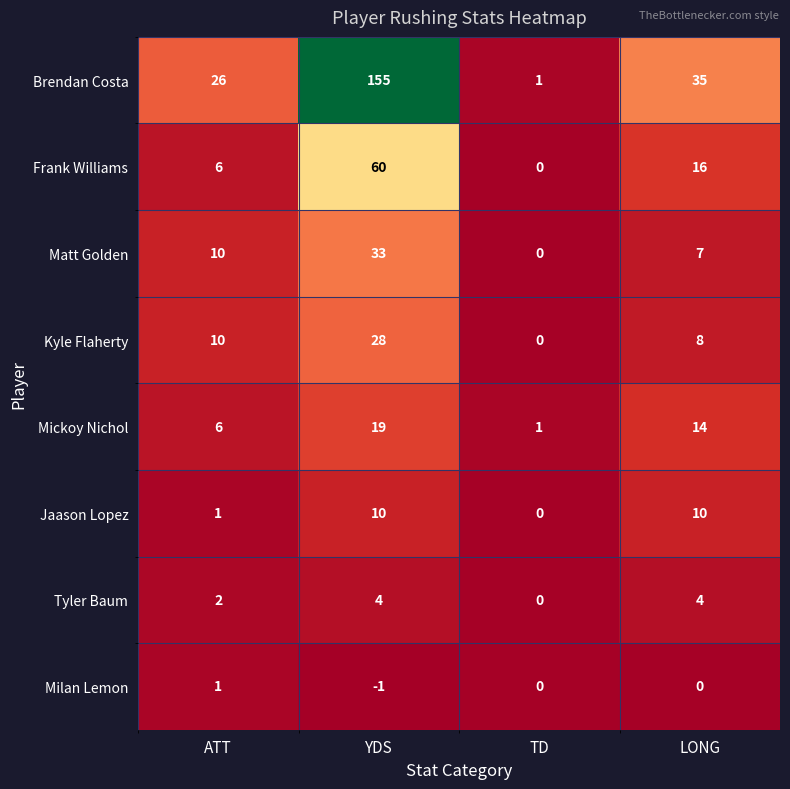

What is the sum of the Kyle Flaherty values at ATT and TD?

10